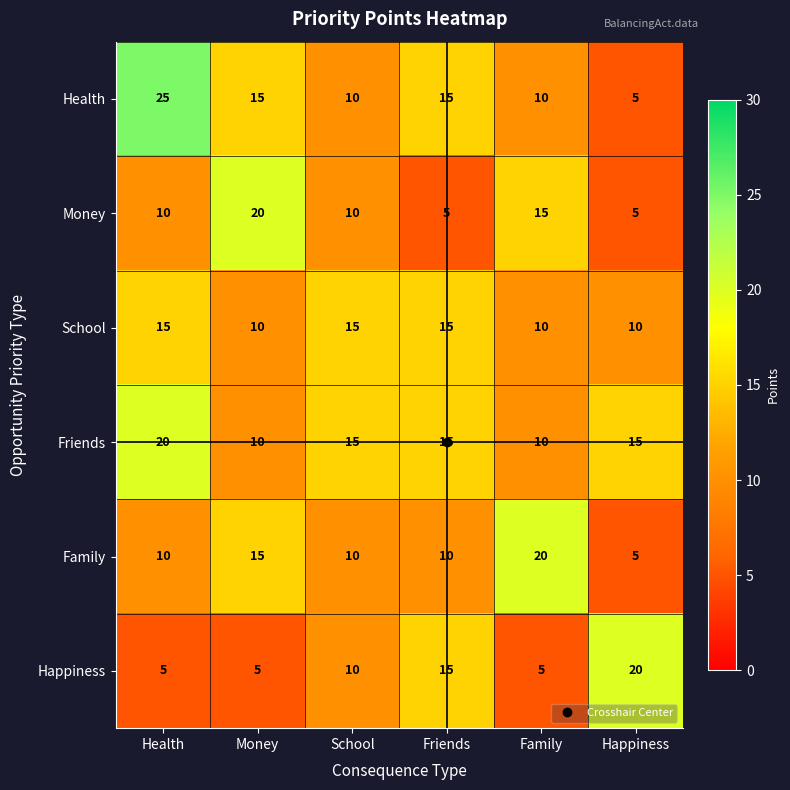

The value of Happiness at Friends is 15. True or false?

True